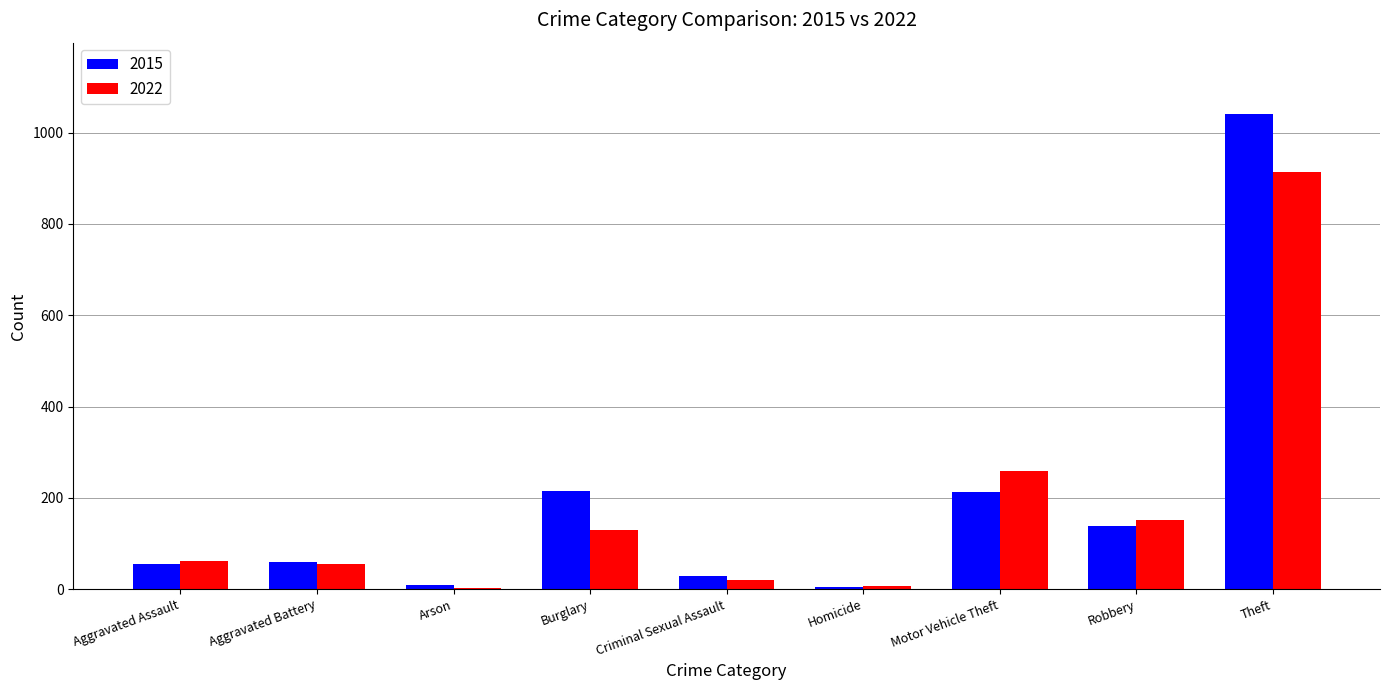

Which series has the largest total across all categories?

2015